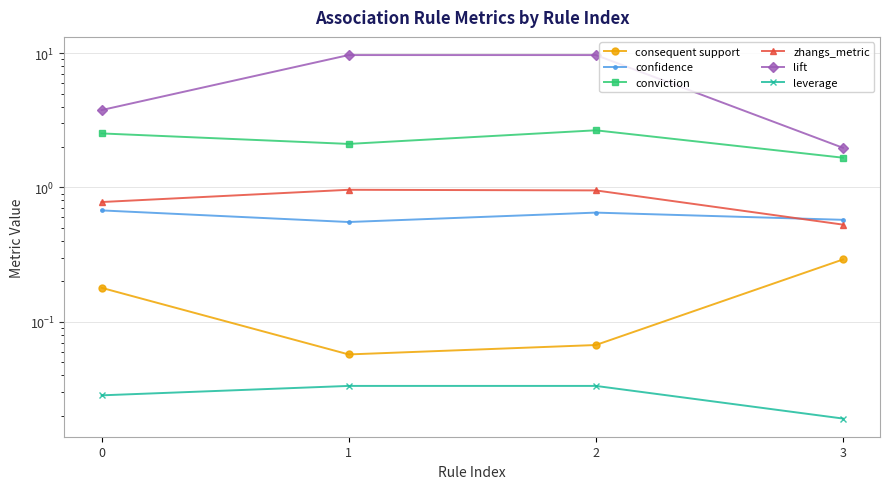

What is the difference between the lift values at 1 and 3?

7.7